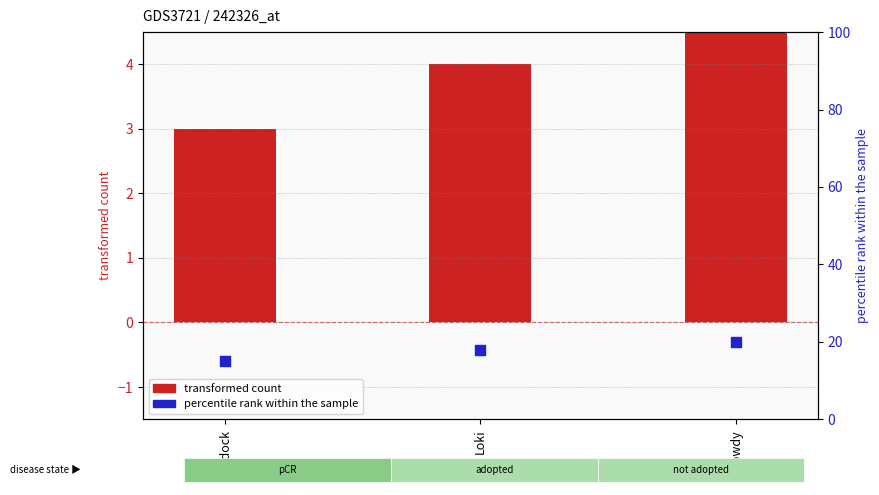

At which category is the sum across all series the highest?

Rowdy